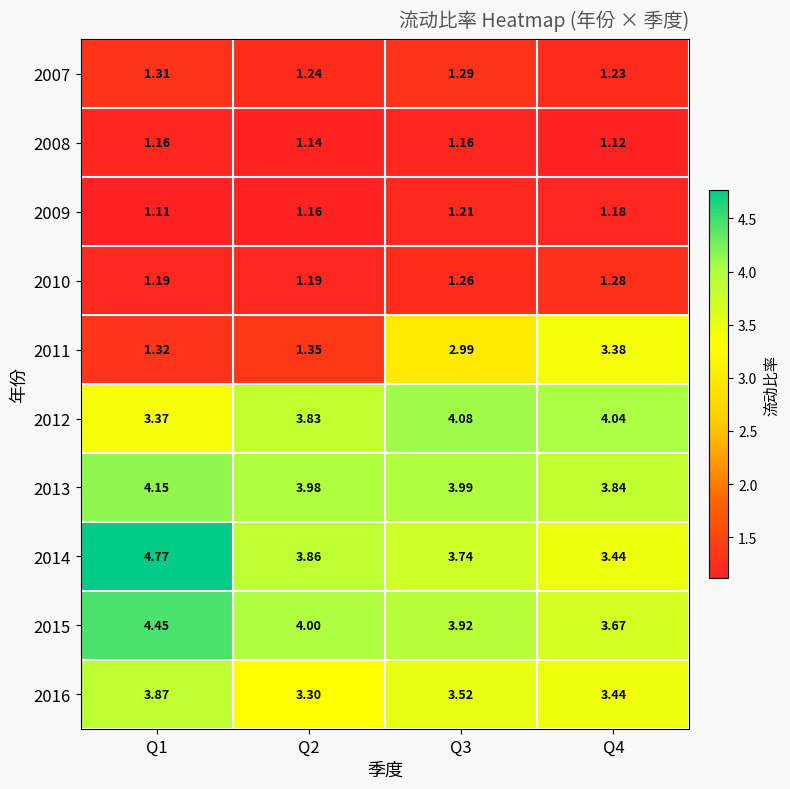

Is the value of 2014 at Q1 greater than the value of 2009 at Q1?

Yes